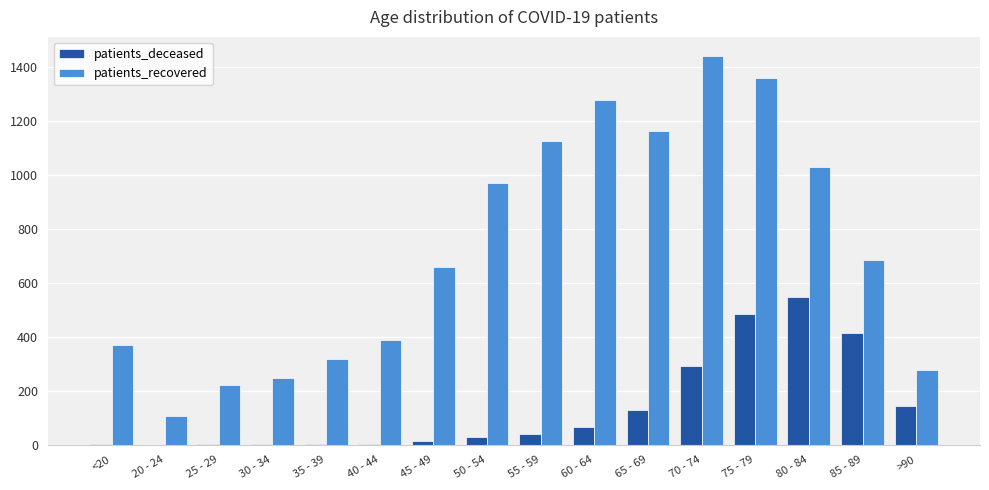

Is it true that patients_deceased equals 0 at 20 - 24?

True